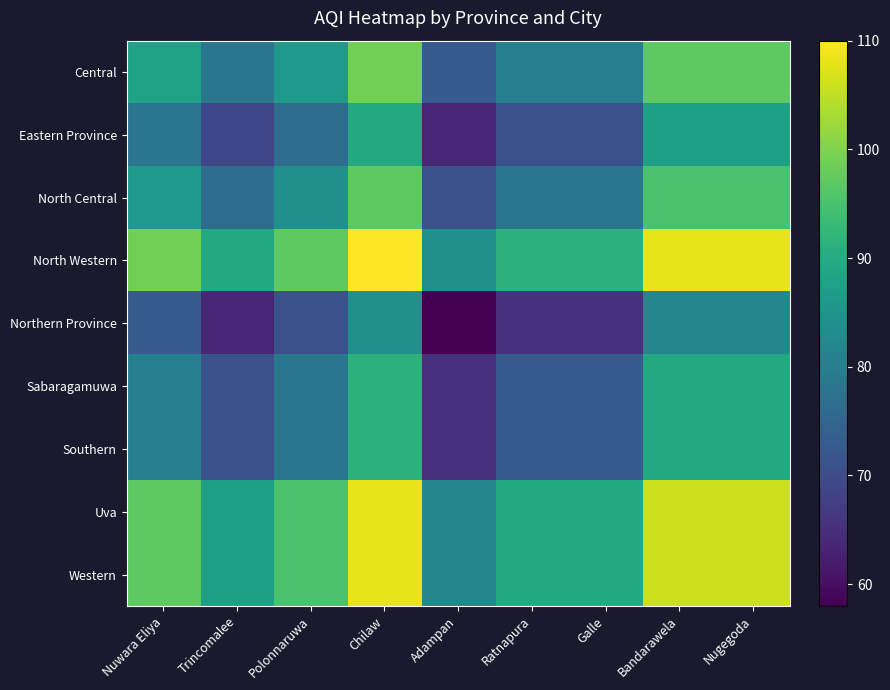

At Ratnapura, list the series in order from largest to smallest.

North Western, Uva, Western, Central, North Central, Sabaragamuwa, Southern, Eastern Province, Northern Province